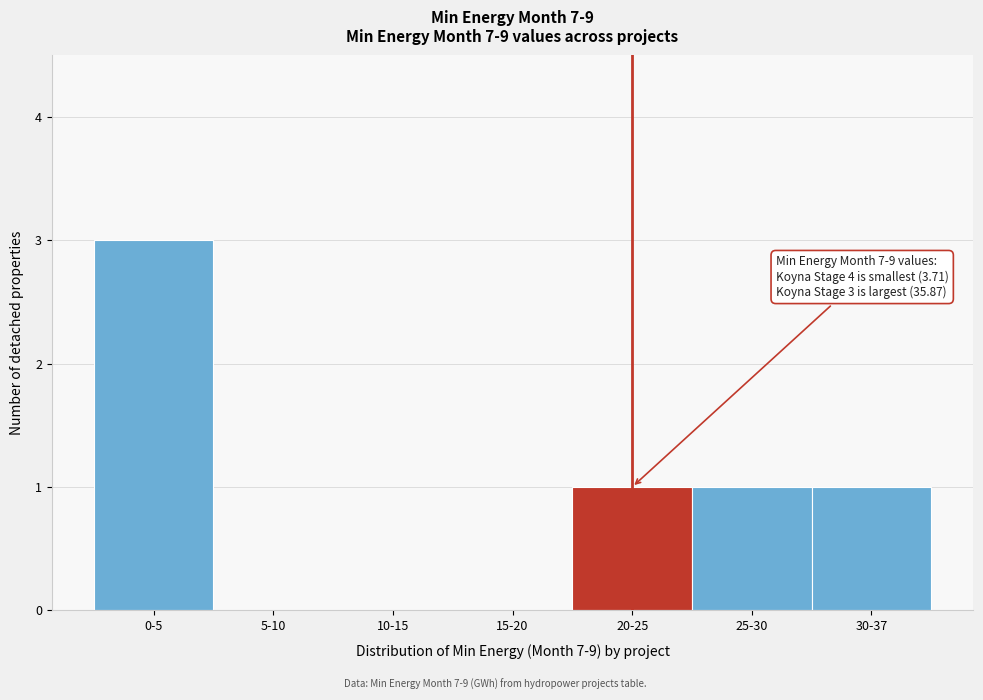

Reading right to left, transcribe all the data shown in this chart.

30-37=1	25-30=1	20-25=1	15-20=0	10-15=0	5-10=0	0-5=3